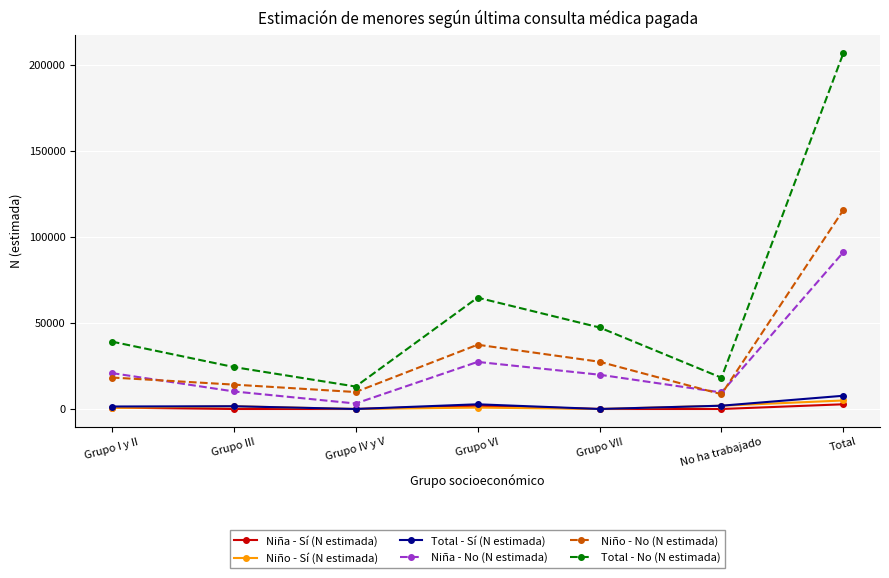

Does the chart display data point markers on the line(s)?

Yes